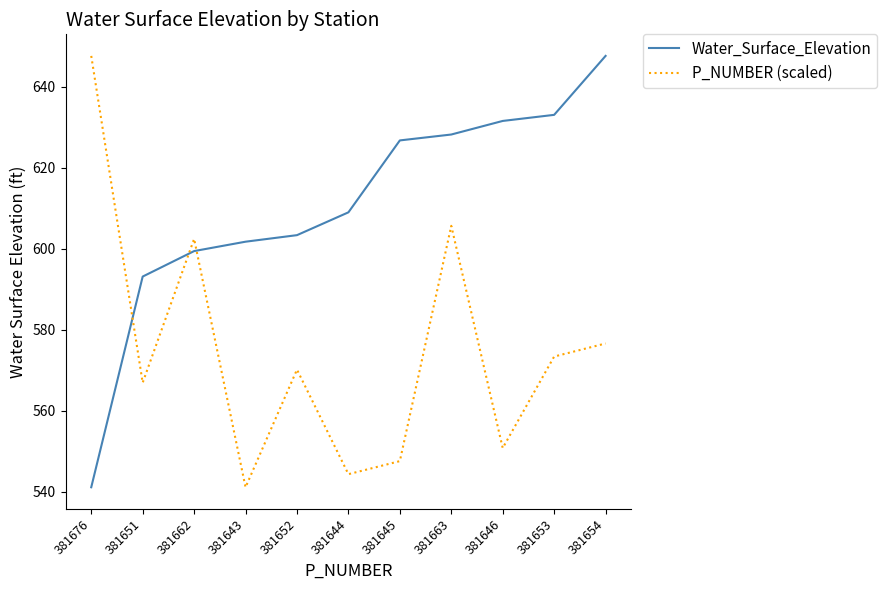

True or false: Water_Surface_Elevation has more than 1 points higher than both neighbors.

False